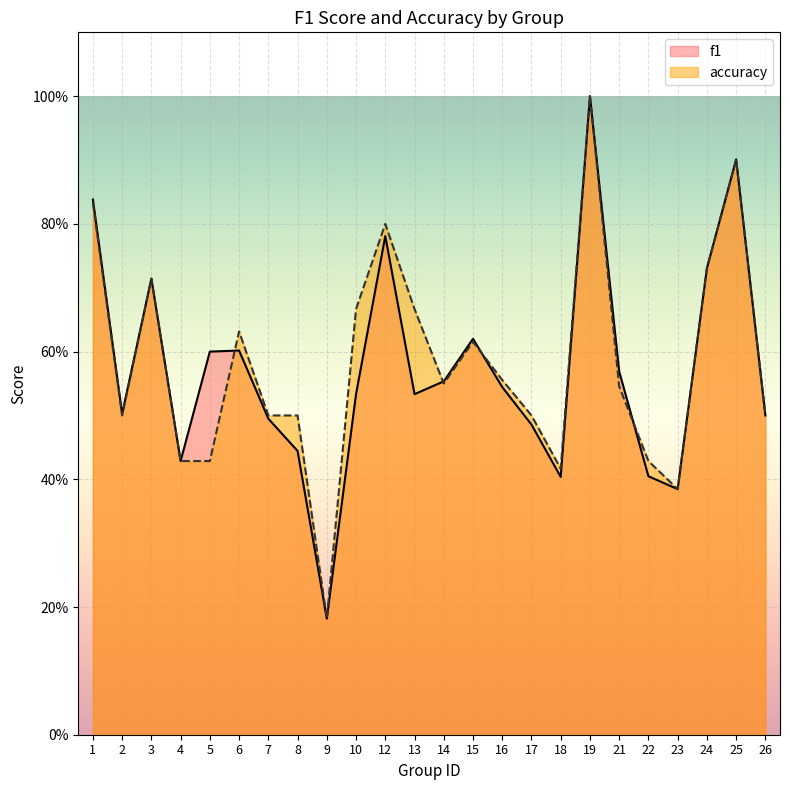

What are all the series names shown in the legend?

f1, accuracy